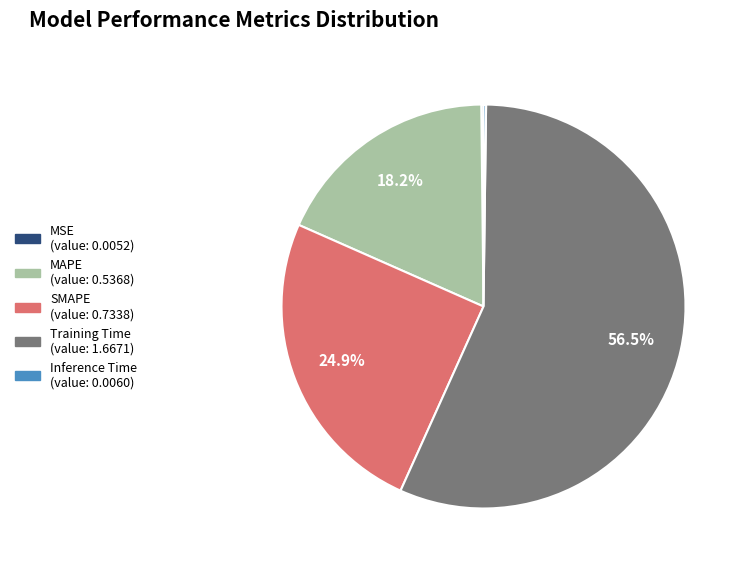

To the nearest percent, what is the difference between the largest and smallest slice percentages?

56%